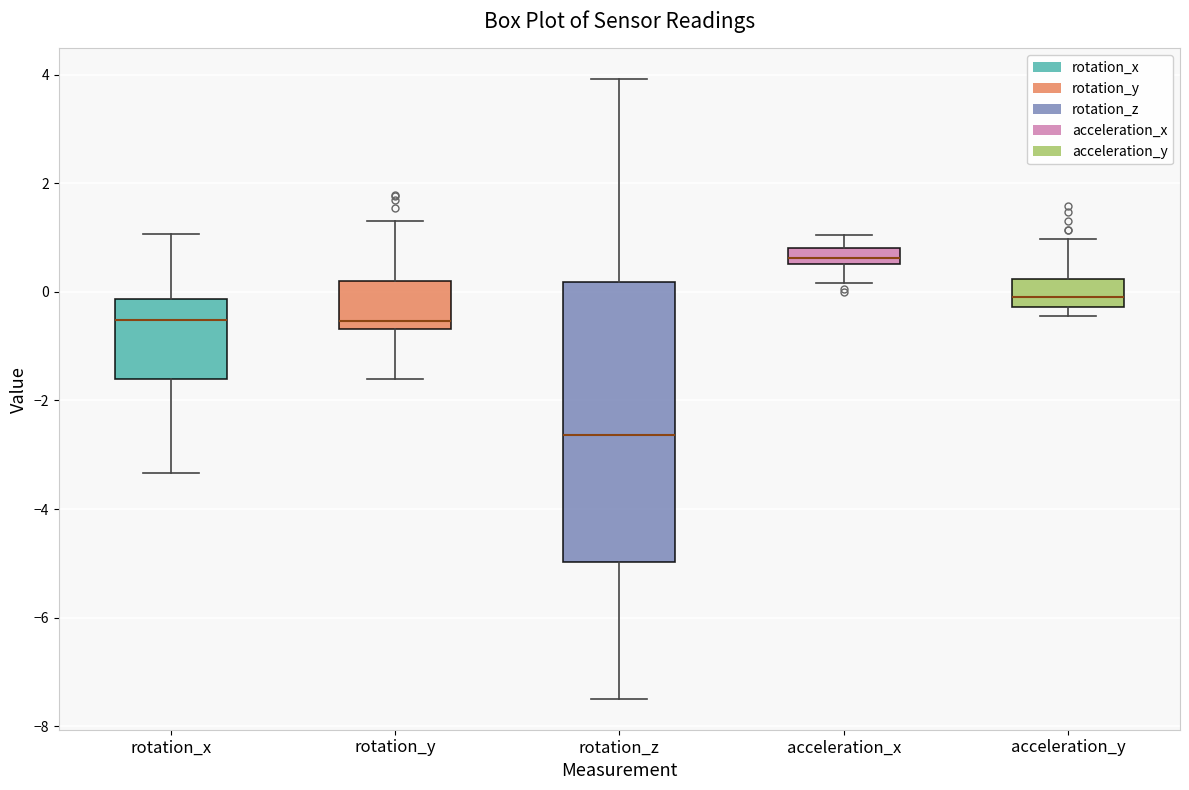

Comparing the boxes themselves (not the whiskers), which one is the tallest?

rotation_z